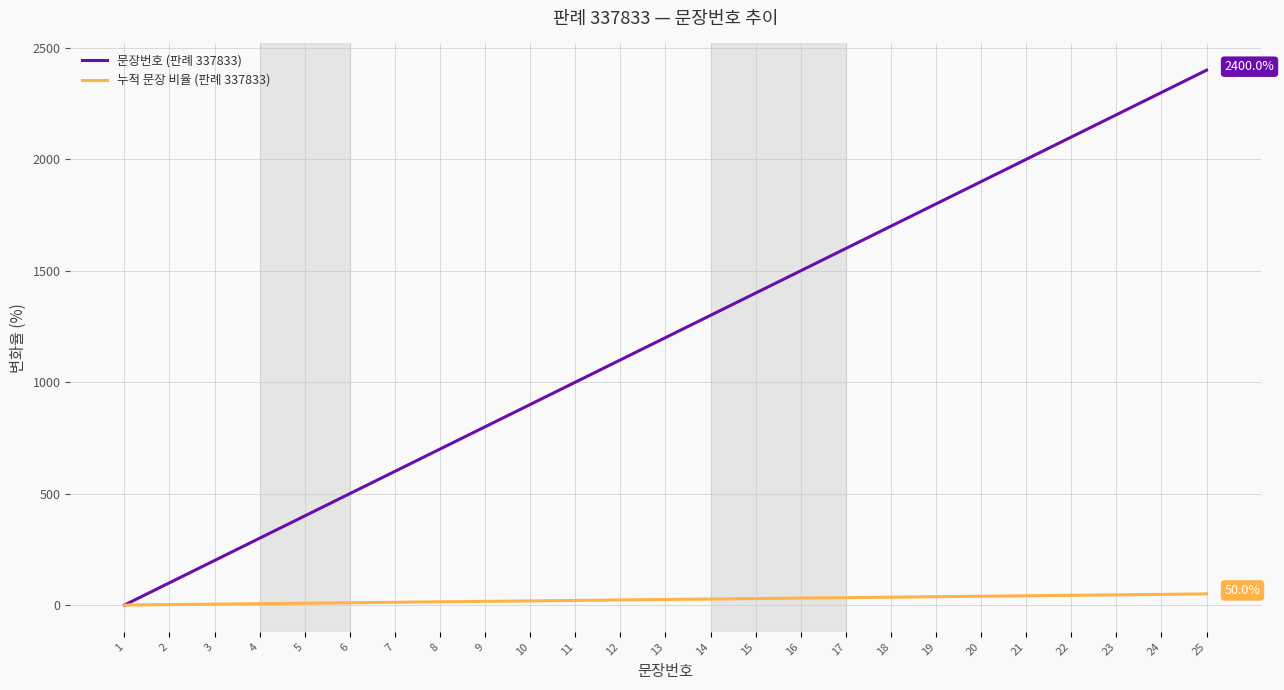

Which series has the largest range (max minus min)?

문장번호 (판례 337833)